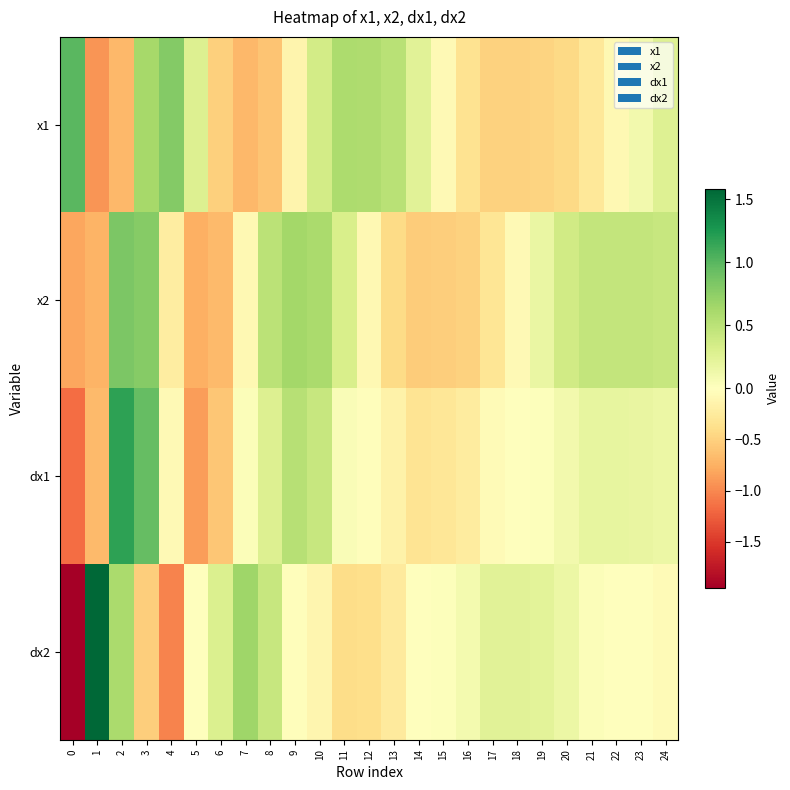

Reading right to left, transcribe all the data shown in this chart.

x1: 24=0.3	23=0.1	22=-0.1	21=-0.3	20=-0.4	19=-0.5	18=-0.5	17=-0.5	16=-0.3	15=-0.1	14=0.2	13=0.5	12=0.6	11=0.6	10=0.3	9=-0.1	8=-0.6	7=-0.7	6=-0.5	5=0.3	4=0.8	3=0.6	2=-0.7	1=-0.9	0=1.0
x2: 24=0.4	23=0.4	22=0.5	21=0.5	20=0.4	19=0.2	18=-0.1	17=-0.3	16=-0.5	15=-0.5	14=-0.5	13=-0.4	12=-0.1	11=0.3	10=0.6	9=0.6	8=0.5	7=-0.1	6=-0.7	5=-0.8	4=-0.2	3=0.8	2=0.8	1=-0.7	0=-0.8
dx1: 24=0.1	23=0.2	22=0.2	21=0.2	20=0.1	19=0.0	18=0.0	17=-0.1	16=-0.2	15=-0.3	14=-0.3	13=-0.2	12=-0.0	11=0.0	10=0.4	9=0.5	8=0.3	7=0.0	6=-0.6	5=-0.9	4=-0.1	3=0.9	2=1.2	1=-0.7	0=-1.2
dx2: 24=-0.0	23=-0.0	22=-0.0	21=0.0	20=0.2	19=0.2	18=0.2	17=0.2	16=0.1	15=0.0	14=-0.0	13=-0.3	12=-0.4	11=-0.4	10=-0.1	9=-0.0	8=0.4	7=0.7	6=0.3	5=0.0	4=-1.0	3=-0.5	2=0.6	1=1.6	0=-1.9